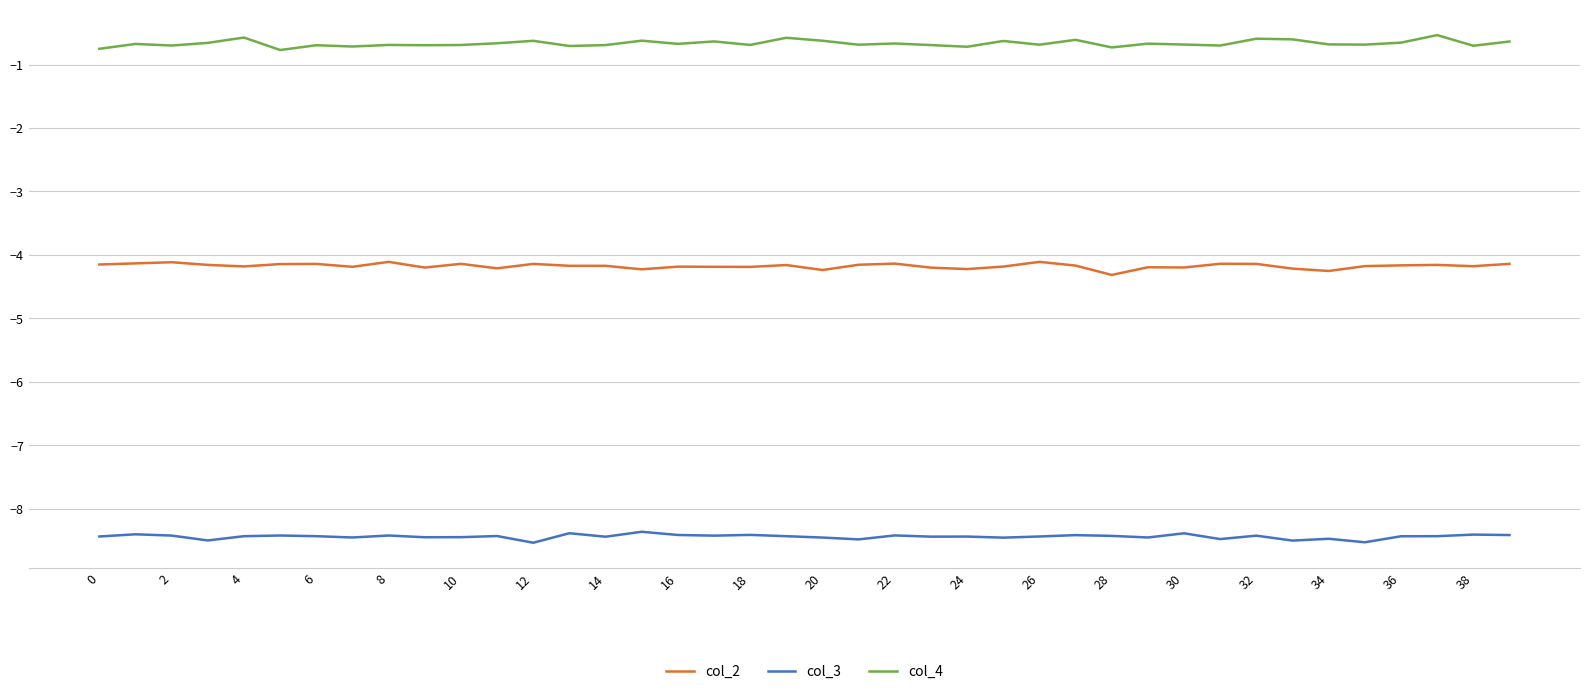

Which series has the largest total across all categories?

col_4